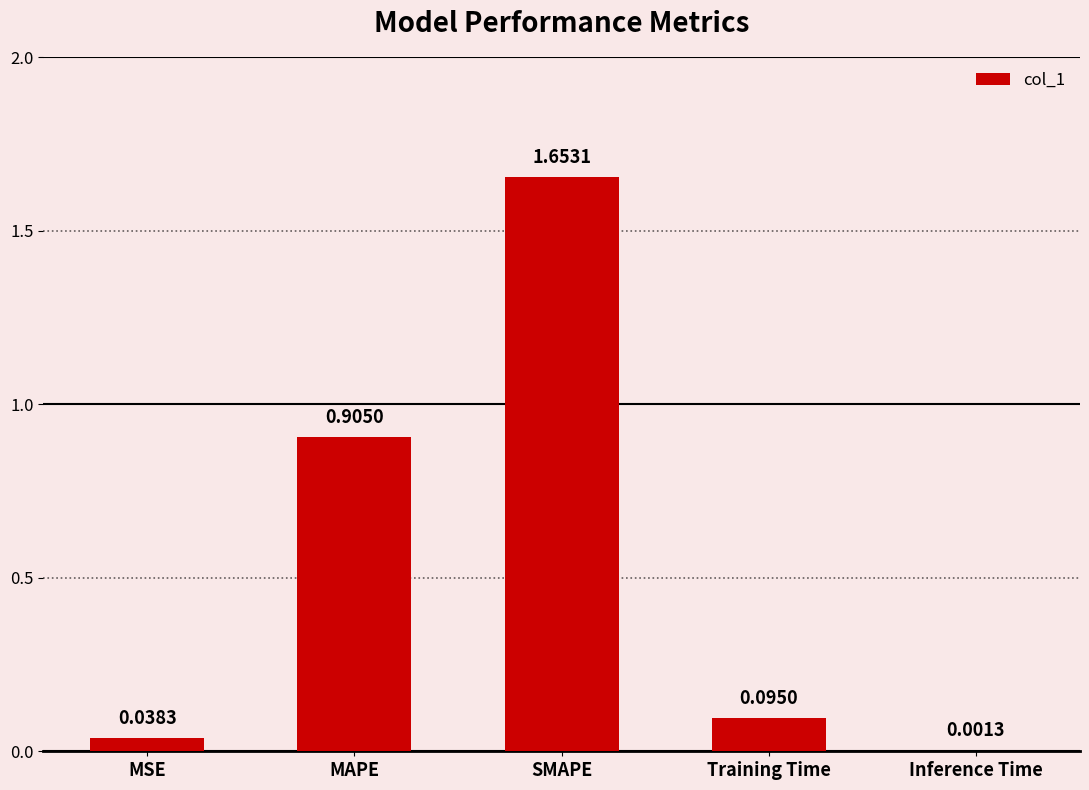

Between SMAPE and MSE, which is larger?

SMAPE